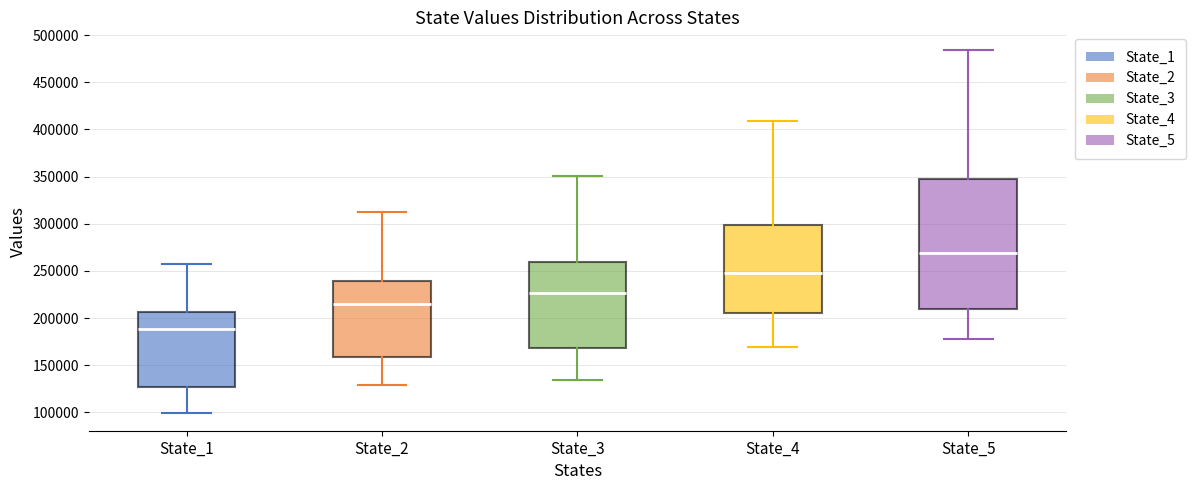

Reading left to right, read every box against the y-axis: the position of its median line, the range the box covers, and the ends of its whiskers. The values are not printed on the chart, so give them approximately, as read against the axis.

State_1: median 190000, box 125000 to 205000, whiskers 100000 to 255000
State_2: median 215000, box 160000 to 240000, whiskers 130000 to 310000
State_3: median 225000, box 170000 to 260000, whiskers 135000 to 350000
State_4: median 250000, box 205000 to 300000, whiskers 170000 to 410000
State_5: median 270000, box 210000 to 350000, whiskers 180000 to 485000